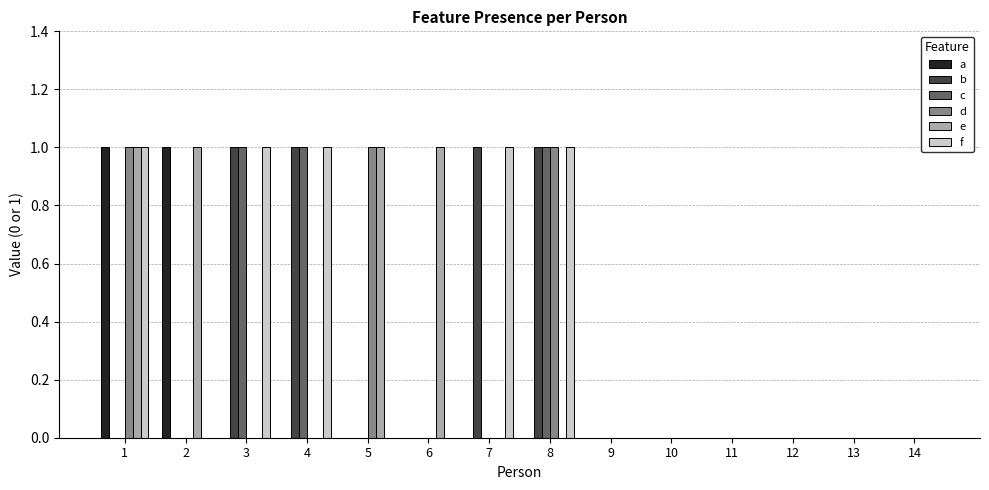

Reading left to right, list all the values displayed in this chart.

a: 1=1	2=1	3=0	4=0	5=0	6=0	7=0	8=0	9=0	10=0	11=0	12=0	13=0	14=0
b: 1=0	2=0	3=1	4=1	5=0	6=0	7=1	8=1	9=0	10=0	11=0	12=0	13=0	14=0
c: 1=0	2=0	3=1	4=1	5=0	6=0	7=0	8=1	9=0	10=0	11=0	12=0	13=0	14=0
d: 1=1	2=0	3=0	4=0	5=1	6=0	7=0	8=1	9=0	10=0	11=0	12=0	13=0	14=0
e: 1=1	2=1	3=0	4=0	5=1	6=1	7=0	8=0	9=0	10=0	11=0	12=0	13=0	14=0
f: 1=1	2=0	3=1	4=1	5=0	6=0	7=1	8=1	9=0	10=0	11=0	12=0	13=0	14=0